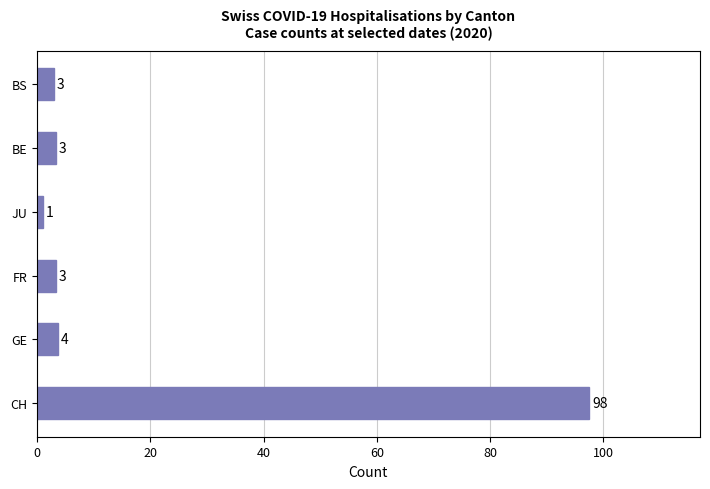

How many categories are shown in the chart?

6